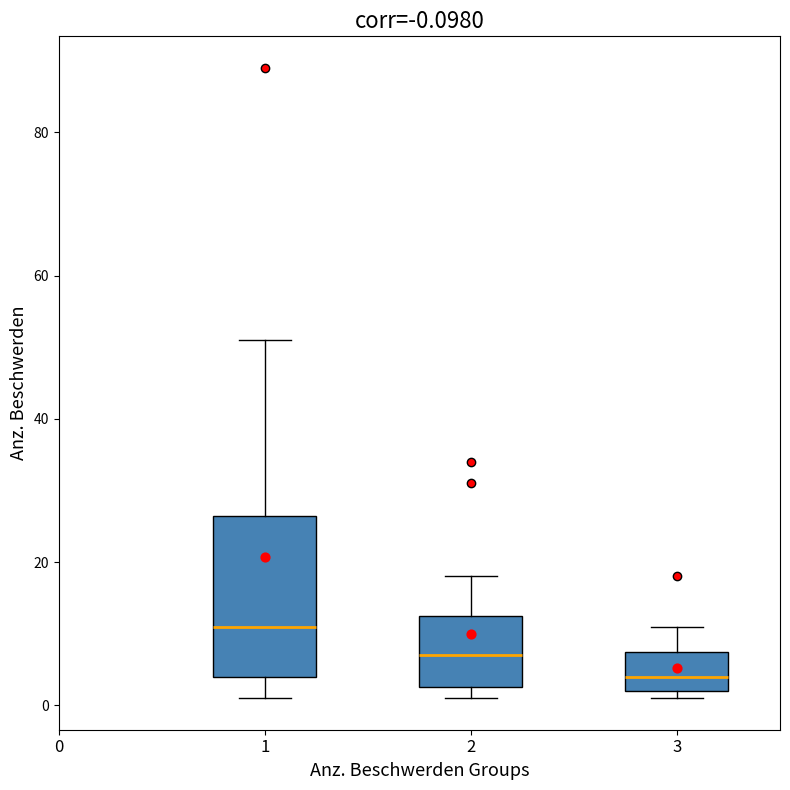

Comparing the boxes themselves (not the whiskers), which one is the tallest?

1